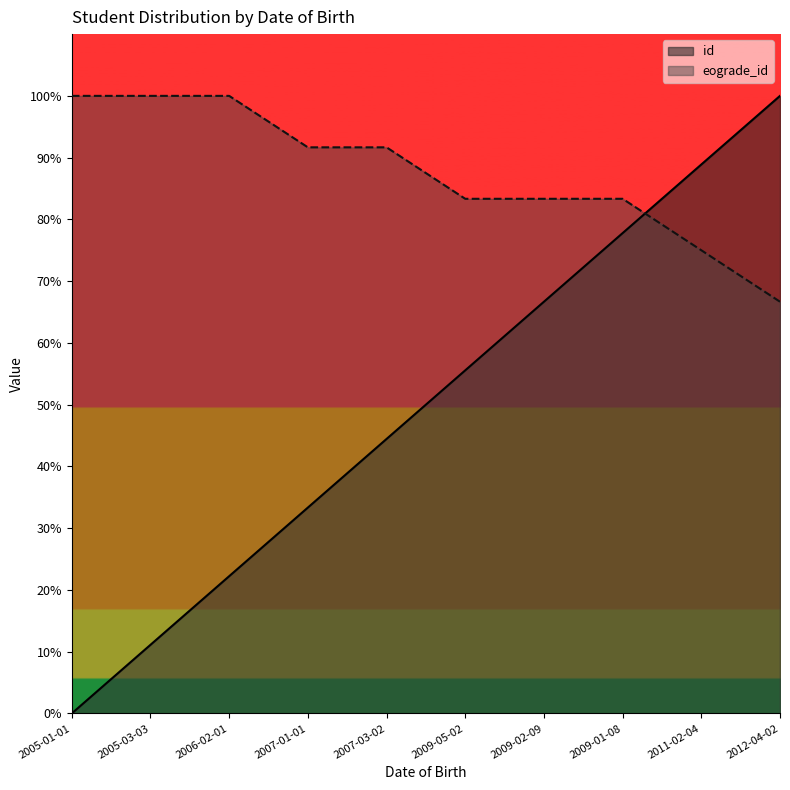

Which series ends up on top after the final intersection of eograde_id and id?

id